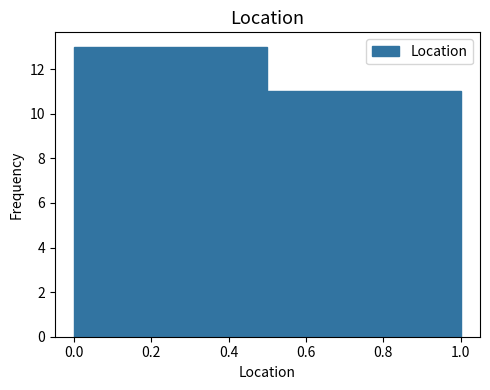

Reading left to right, list every bar in this chart as the range it spans on the x-axis followed by its height. The values are not printed on the chart, so give them approximately, as read against the axis.

0.0 to 0.5: 13
0.5 to 1.0: 11